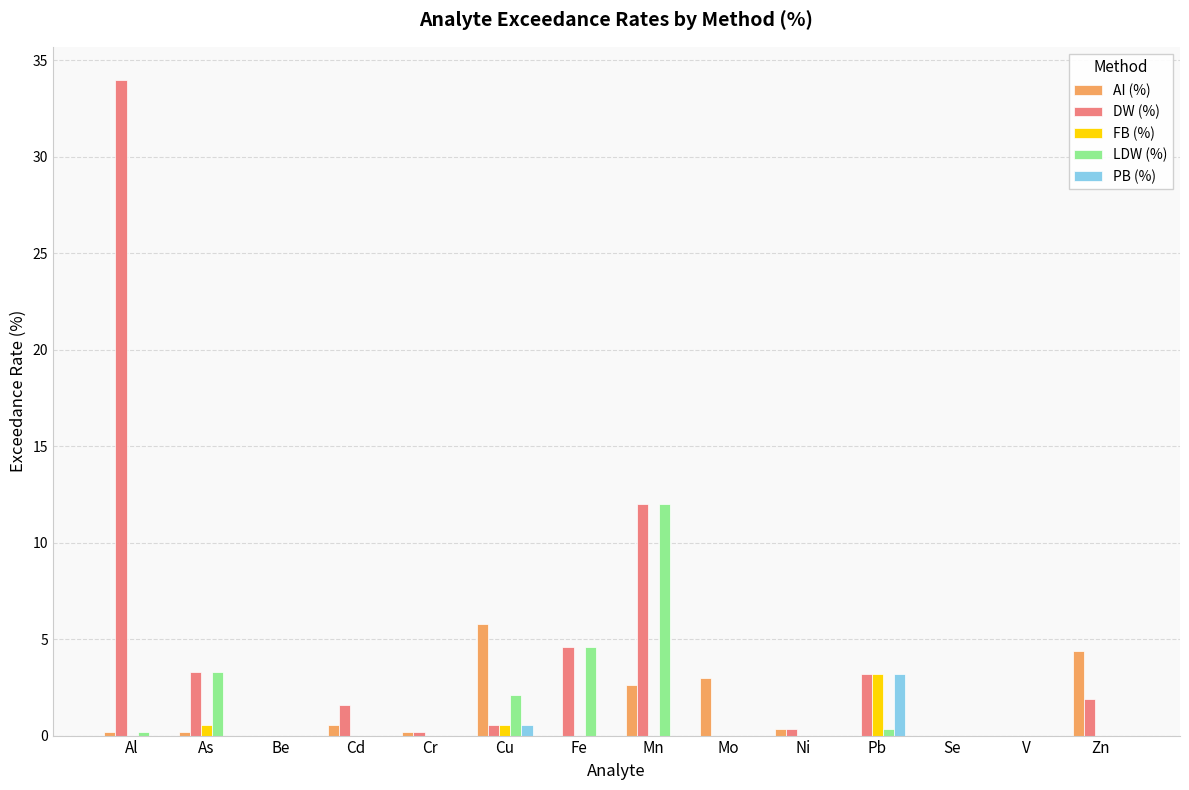

Count the number of categories in the chart.

14